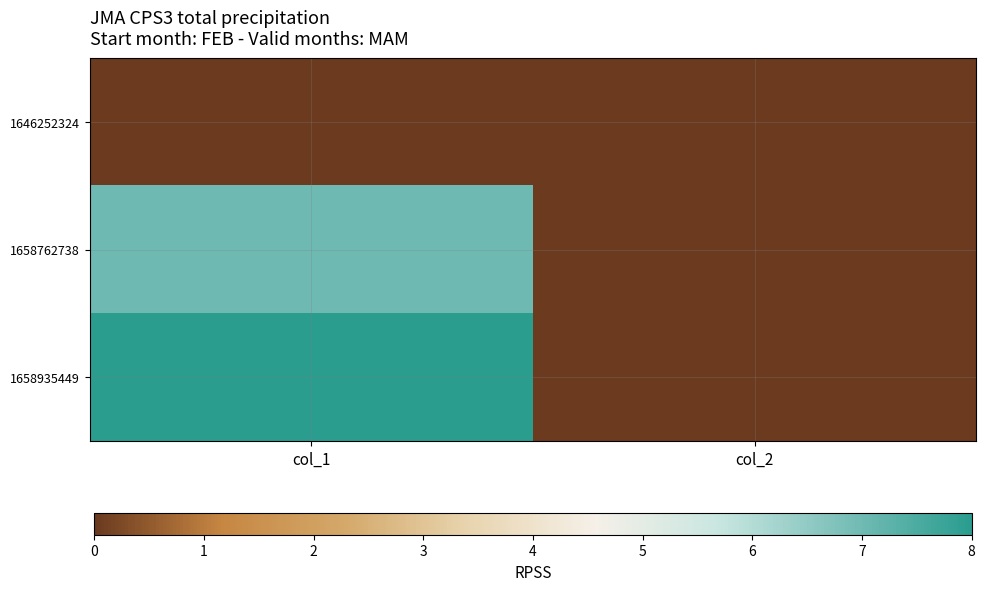

Count the number of categories in the chart.

2